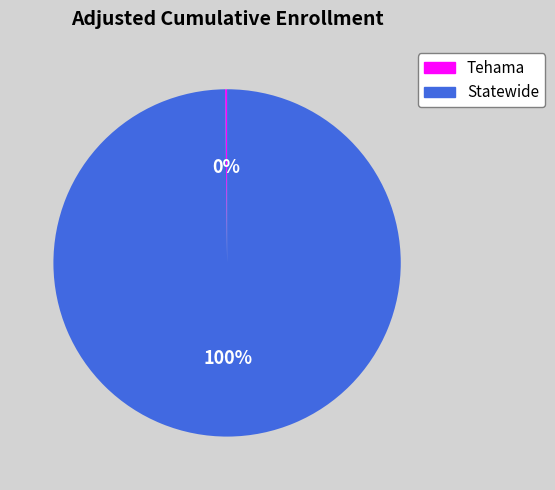

Which slice is the largest?

Statewide